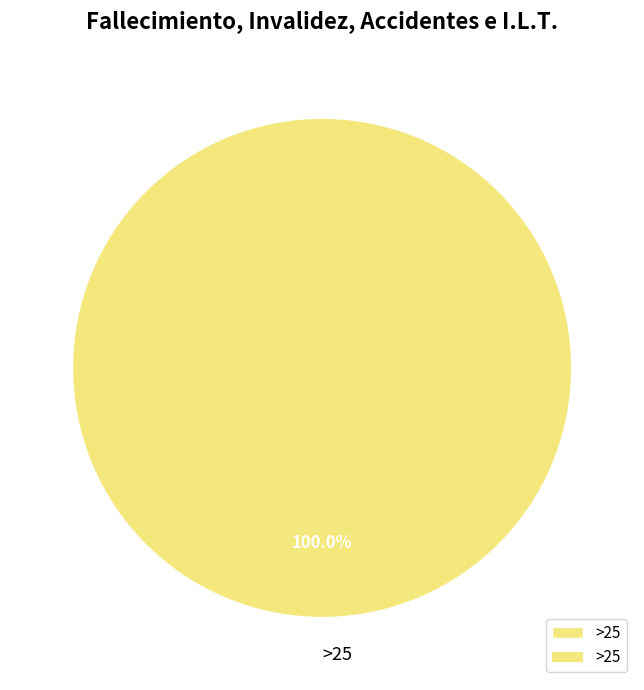

How many segments does this pie chart have?

1